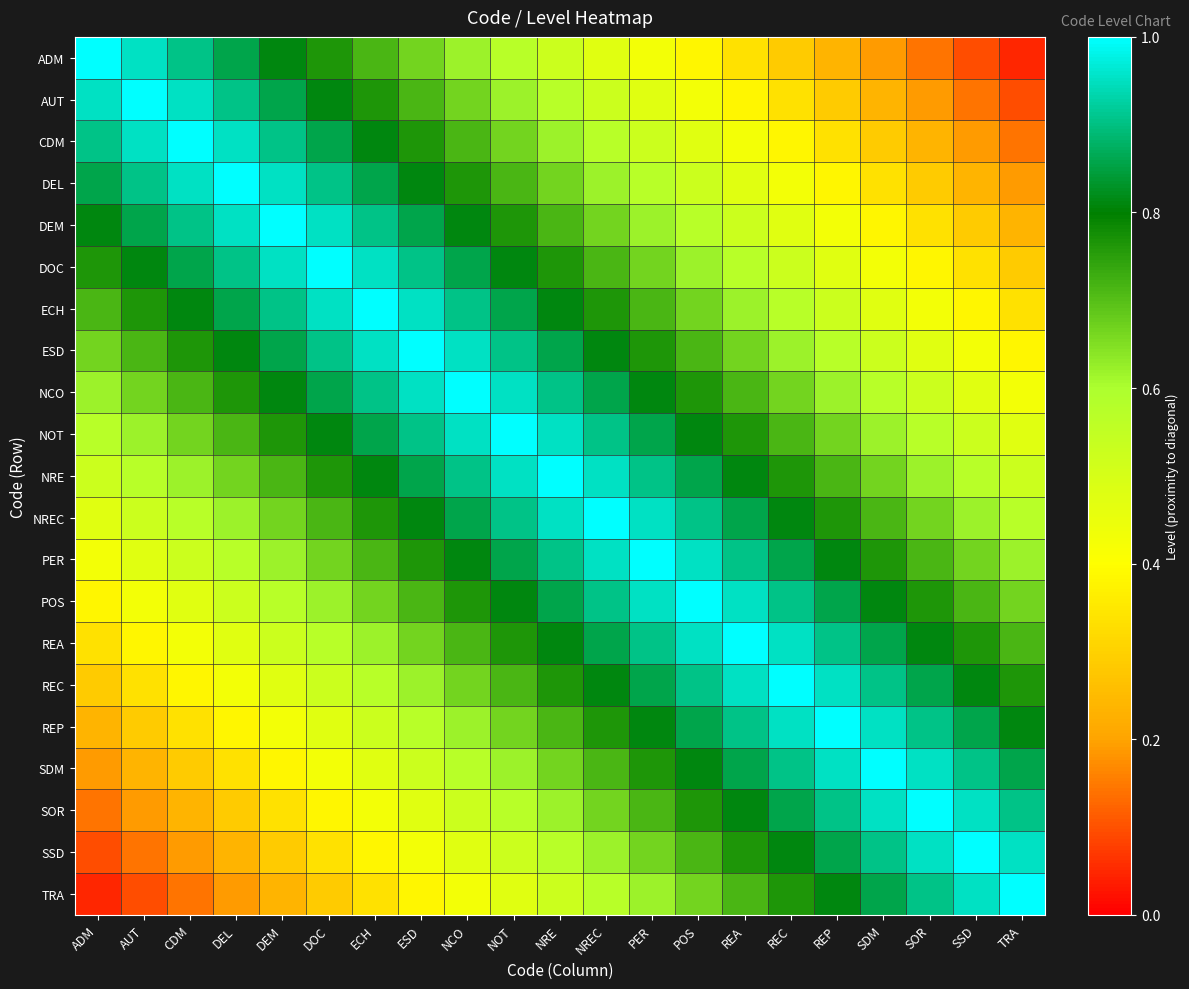

Reading left to right, what are all the values shown in this chart?

ADM: ADM=1.0	AUT=1.0	CDM=0.9	DEL=0.9	DEM=0.8	DOC=0.8	ECH=0.7	ESD=0.7	NCO=0.6	NOT=0.6	NRE=0.5	NREC=0.5	PER=0.4	POS=0.4	REA=0.3	REC=0.3	REP=0.2	SDM=0.2	SOR=0.1	SSD=0.1	TRA=0.0
AUT: ADM=1.0	AUT=1.0	CDM=1.0	DEL=0.9	DEM=0.9	DOC=0.8	ECH=0.8	ESD=0.7	NCO=0.7	NOT=0.6	NRE=0.6	NREC=0.5	PER=0.5	POS=0.4	REA=0.4	REC=0.3	REP=0.3	SDM=0.2	SOR=0.2	SSD=0.1	TRA=0.1
CDM: ADM=0.9	AUT=1.0	CDM=1.0	DEL=1.0	DEM=0.9	DOC=0.9	ECH=0.8	ESD=0.8	NCO=0.7	NOT=0.7	NRE=0.6	NREC=0.6	PER=0.5	POS=0.5	REA=0.4	REC=0.4	REP=0.3	SDM=0.3	SOR=0.2	SSD=0.2	TRA=0.1
DEL: ADM=0.9	AUT=0.9	CDM=1.0	DEL=1.0	DEM=1.0	DOC=0.9	ECH=0.9	ESD=0.8	NCO=0.8	NOT=0.7	NRE=0.7	NREC=0.6	PER=0.6	POS=0.5	REA=0.5	REC=0.4	REP=0.4	SDM=0.3	SOR=0.3	SSD=0.2	TRA=0.2
DEM: ADM=0.8	AUT=0.9	CDM=0.9	DEL=1.0	DEM=1.0	DOC=1.0	ECH=0.9	ESD=0.9	NCO=0.8	NOT=0.8	NRE=0.7	NREC=0.7	PER=0.6	POS=0.6	REA=0.5	REC=0.5	REP=0.4	SDM=0.4	SOR=0.3	SSD=0.3	TRA=0.2
DOC: ADM=0.8	AUT=0.8	CDM=0.9	DEL=0.9	DEM=1.0	DOC=1.0	ECH=1.0	ESD=0.9	NCO=0.9	NOT=0.8	NRE=0.8	NREC=0.7	PER=0.7	POS=0.6	REA=0.6	REC=0.5	REP=0.5	SDM=0.4	SOR=0.4	SSD=0.3	TRA=0.3
ECH: ADM=0.7	AUT=0.8	CDM=0.8	DEL=0.9	DEM=0.9	DOC=1.0	ECH=1.0	ESD=1.0	NCO=0.9	NOT=0.9	NRE=0.8	NREC=0.8	PER=0.7	POS=0.7	REA=0.6	REC=0.6	REP=0.5	SDM=0.5	SOR=0.4	SSD=0.4	TRA=0.3
ESD: ADM=0.7	AUT=0.7	CDM=0.8	DEL=0.8	DEM=0.9	DOC=0.9	ECH=1.0	ESD=1.0	NCO=1.0	NOT=0.9	NRE=0.9	NREC=0.8	PER=0.8	POS=0.7	REA=0.7	REC=0.6	REP=0.6	SDM=0.5	SOR=0.5	SSD=0.4	TRA=0.4
NCO: ADM=0.6	AUT=0.7	CDM=0.7	DEL=0.8	DEM=0.8	DOC=0.9	ECH=0.9	ESD=1.0	NCO=1.0	NOT=1.0	NRE=0.9	NREC=0.9	PER=0.8	POS=0.8	REA=0.7	REC=0.7	REP=0.6	SDM=0.6	SOR=0.5	SSD=0.5	TRA=0.4
NOT: ADM=0.6	AUT=0.6	CDM=0.7	DEL=0.7	DEM=0.8	DOC=0.8	ECH=0.9	ESD=0.9	NCO=1.0	NOT=1.0	NRE=1.0	NREC=0.9	PER=0.9	POS=0.8	REA=0.8	REC=0.7	REP=0.7	SDM=0.6	SOR=0.6	SSD=0.5	TRA=0.5
NRE: ADM=0.5	AUT=0.6	CDM=0.6	DEL=0.7	DEM=0.7	DOC=0.8	ECH=0.8	ESD=0.9	NCO=0.9	NOT=1.0	NRE=1.0	NREC=1.0	PER=0.9	POS=0.9	REA=0.8	REC=0.8	REP=0.7	SDM=0.7	SOR=0.6	SSD=0.6	TRA=0.5
NREC: ADM=0.5	AUT=0.5	CDM=0.6	DEL=0.6	DEM=0.7	DOC=0.7	ECH=0.8	ESD=0.8	NCO=0.9	NOT=0.9	NRE=1.0	NREC=1.0	PER=1.0	POS=0.9	REA=0.9	REC=0.8	REP=0.8	SDM=0.7	SOR=0.7	SSD=0.6	TRA=0.6
PER: ADM=0.4	AUT=0.5	CDM=0.5	DEL=0.6	DEM=0.6	DOC=0.7	ECH=0.7	ESD=0.8	NCO=0.8	NOT=0.9	NRE=0.9	NREC=1.0	PER=1.0	POS=1.0	REA=0.9	REC=0.9	REP=0.8	SDM=0.8	SOR=0.7	SSD=0.7	TRA=0.6
POS: ADM=0.4	AUT=0.4	CDM=0.5	DEL=0.5	DEM=0.6	DOC=0.6	ECH=0.7	ESD=0.7	NCO=0.8	NOT=0.8	NRE=0.9	NREC=0.9	PER=1.0	POS=1.0	REA=1.0	REC=0.9	REP=0.9	SDM=0.8	SOR=0.8	SSD=0.7	TRA=0.7
REA: ADM=0.3	AUT=0.4	CDM=0.4	DEL=0.5	DEM=0.5	DOC=0.6	ECH=0.6	ESD=0.7	NCO=0.7	NOT=0.8	NRE=0.8	NREC=0.9	PER=0.9	POS=1.0	REA=1.0	REC=1.0	REP=0.9	SDM=0.9	SOR=0.8	SSD=0.8	TRA=0.7
REC: ADM=0.3	AUT=0.3	CDM=0.4	DEL=0.4	DEM=0.5	DOC=0.5	ECH=0.6	ESD=0.6	NCO=0.7	NOT=0.7	NRE=0.8	NREC=0.8	PER=0.9	POS=0.9	REA=1.0	REC=1.0	REP=1.0	SDM=0.9	SOR=0.9	SSD=0.8	TRA=0.8
REP: ADM=0.2	AUT=0.3	CDM=0.3	DEL=0.4	DEM=0.4	DOC=0.5	ECH=0.5	ESD=0.6	NCO=0.6	NOT=0.7	NRE=0.7	NREC=0.8	PER=0.8	POS=0.9	REA=0.9	REC=1.0	REP=1.0	SDM=1.0	SOR=0.9	SSD=0.9	TRA=0.8
SDM: ADM=0.2	AUT=0.2	CDM=0.3	DEL=0.3	DEM=0.4	DOC=0.4	ECH=0.5	ESD=0.5	NCO=0.6	NOT=0.6	NRE=0.7	NREC=0.7	PER=0.8	POS=0.8	REA=0.9	REC=0.9	REP=1.0	SDM=1.0	SOR=1.0	SSD=0.9	TRA=0.9
SOR: ADM=0.1	AUT=0.2	CDM=0.2	DEL=0.3	DEM=0.3	DOC=0.4	ECH=0.4	ESD=0.5	NCO=0.5	NOT=0.6	NRE=0.6	NREC=0.7	PER=0.7	POS=0.8	REA=0.8	REC=0.9	REP=0.9	SDM=1.0	SOR=1.0	SSD=1.0	TRA=0.9
SSD: ADM=0.1	AUT=0.1	CDM=0.2	DEL=0.2	DEM=0.3	DOC=0.3	ECH=0.4	ESD=0.4	NCO=0.5	NOT=0.5	NRE=0.6	NREC=0.6	PER=0.7	POS=0.7	REA=0.8	REC=0.8	REP=0.9	SDM=0.9	SOR=1.0	SSD=1.0	TRA=1.0
TRA: ADM=0.0	AUT=0.1	CDM=0.1	DEL=0.2	DEM=0.2	DOC=0.3	ECH=0.3	ESD=0.4	NCO=0.4	NOT=0.5	NRE=0.5	NREC=0.6	PER=0.6	POS=0.7	REA=0.7	REC=0.8	REP=0.8	SDM=0.9	SOR=0.9	SSD=1.0	TRA=1.0